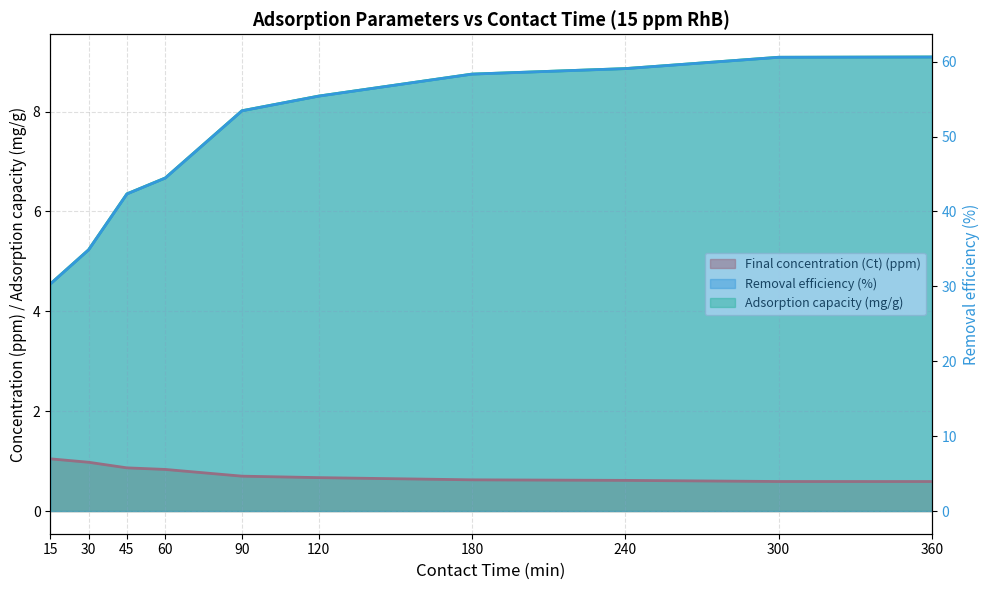

What is the value of the Final concentration (Ct) (ppm) point at the 8th from the left?

0.6